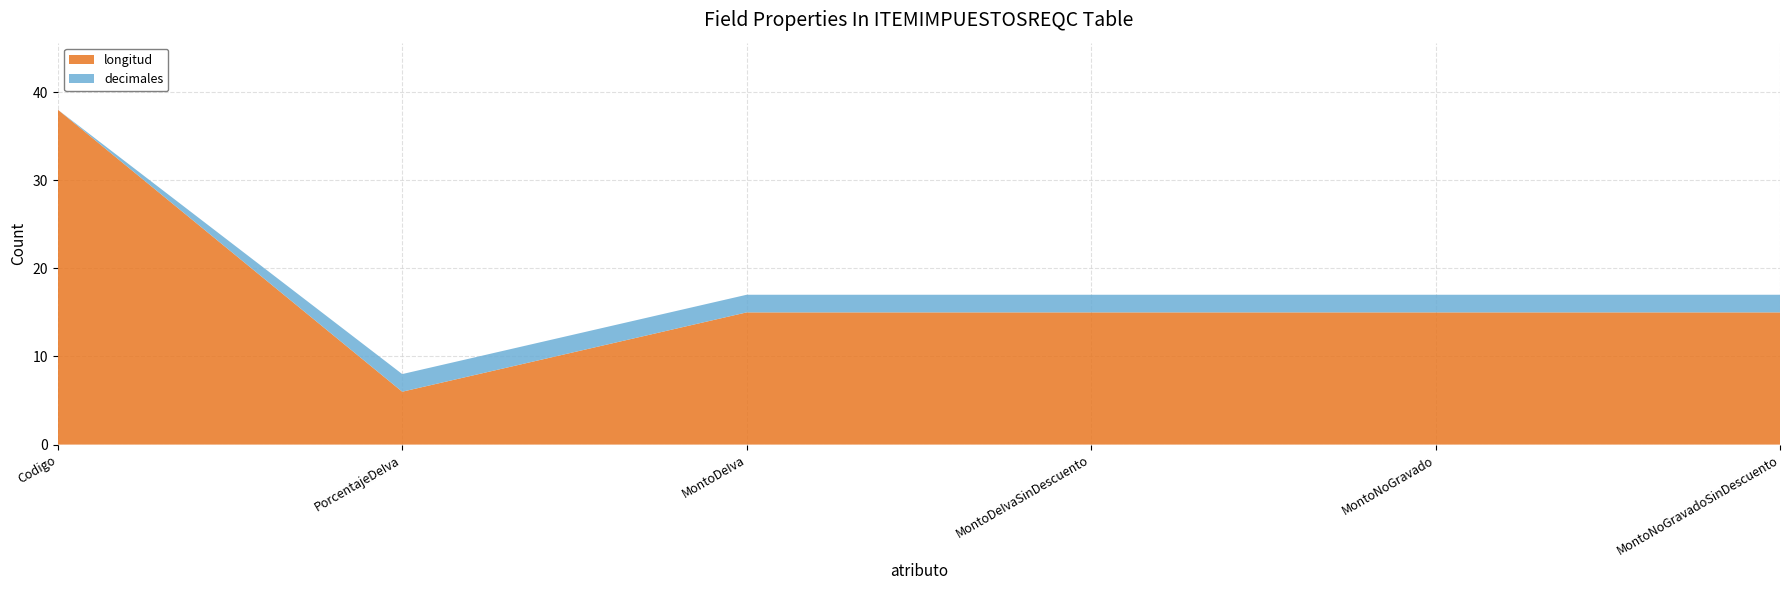

Reading left to right, list all the values displayed in this chart.

longitud: 38	6	15	15	15	15
decimales: 0	2	2	2	2	2